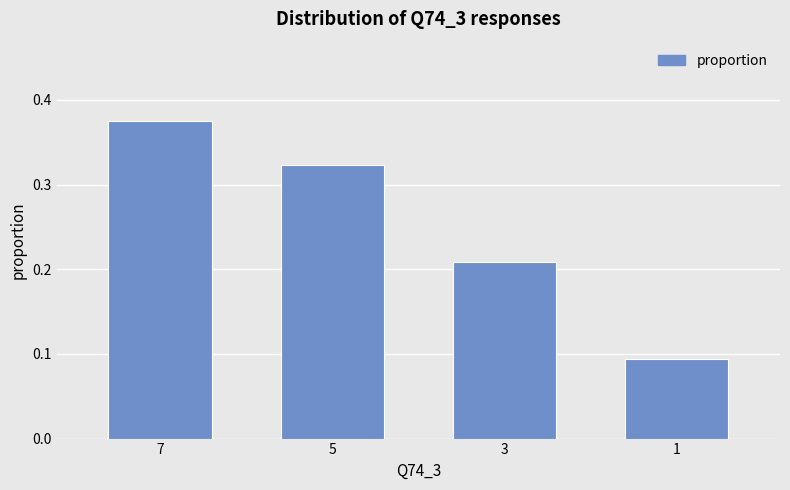

List the labels in order of value, smallest first.

1, 3, 5, 7